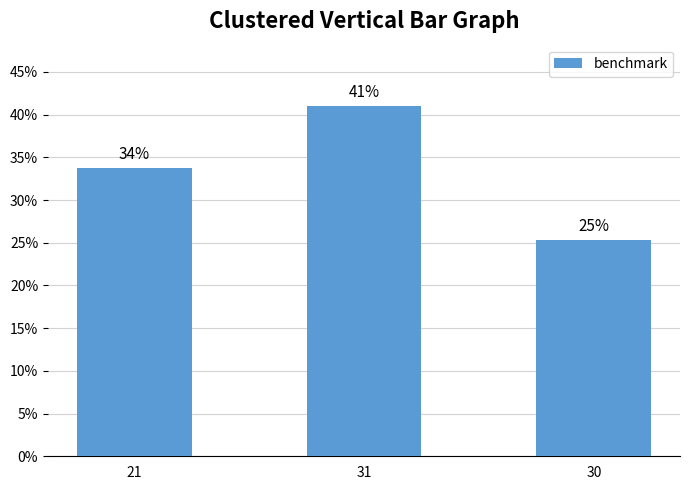

Does the chart contain any negative values?

No